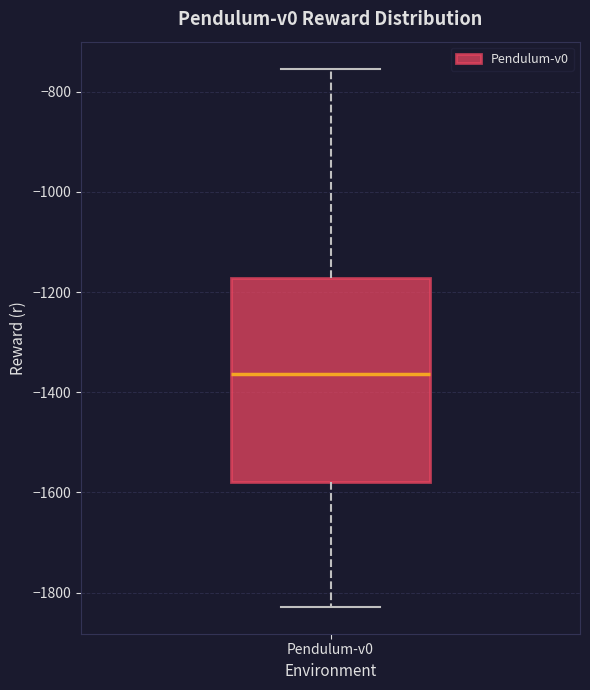

Transcribe this box plot: give where the median line is, the range the box spans, and where the two whiskers end, as read against the y-axis. The values are not printed on the chart, so give them approximately, as read against the axis.

median -1360, box -1580 to -1180, whiskers -1820 to -760